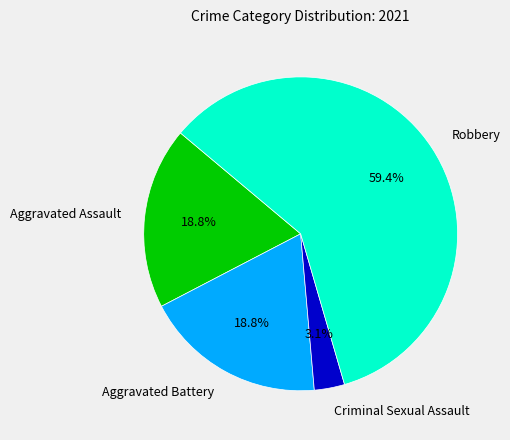

What is the ratio of the value at Robbery to the value at Aggravated Battery?

3.2